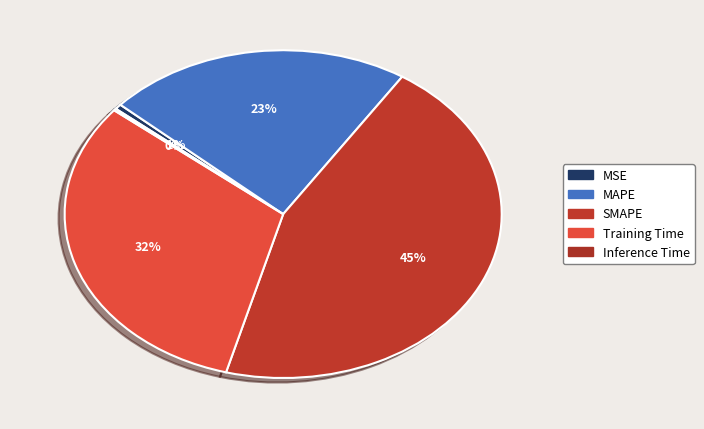

Rank the categories by value from highest to lowest.

SMAPE, Training Time, MAPE, MSE, Inference Time